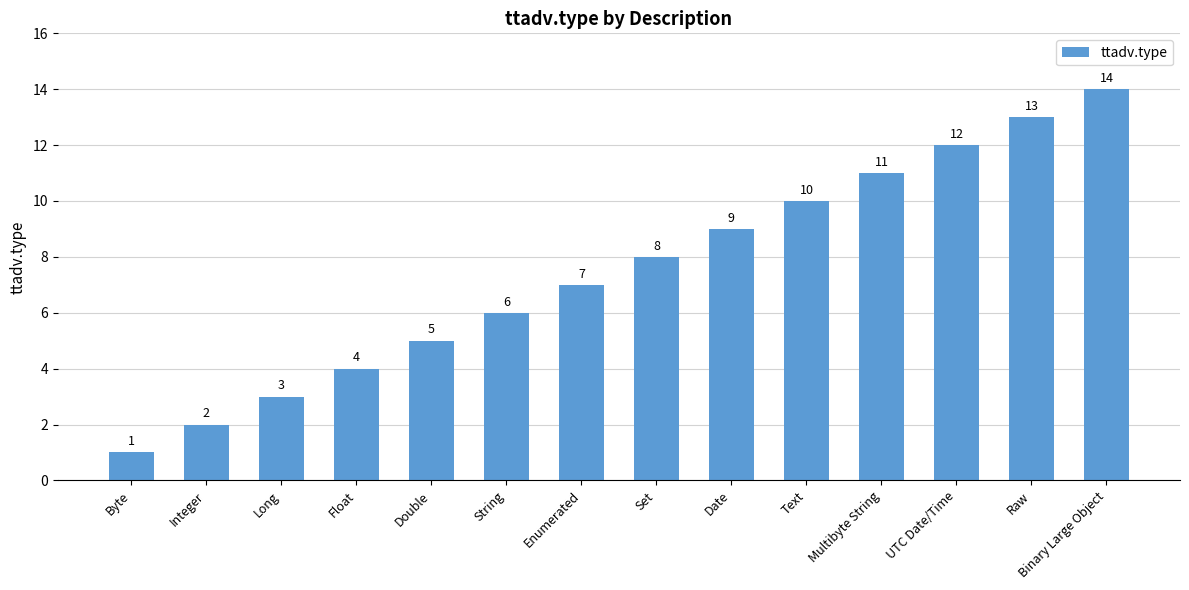

What is the smallest value displayed?

1